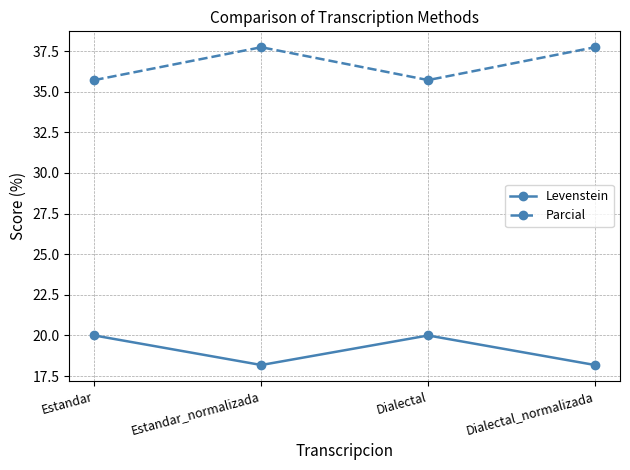

What is the difference between the highest and lowest values at Estandar_normalizada?

19.6